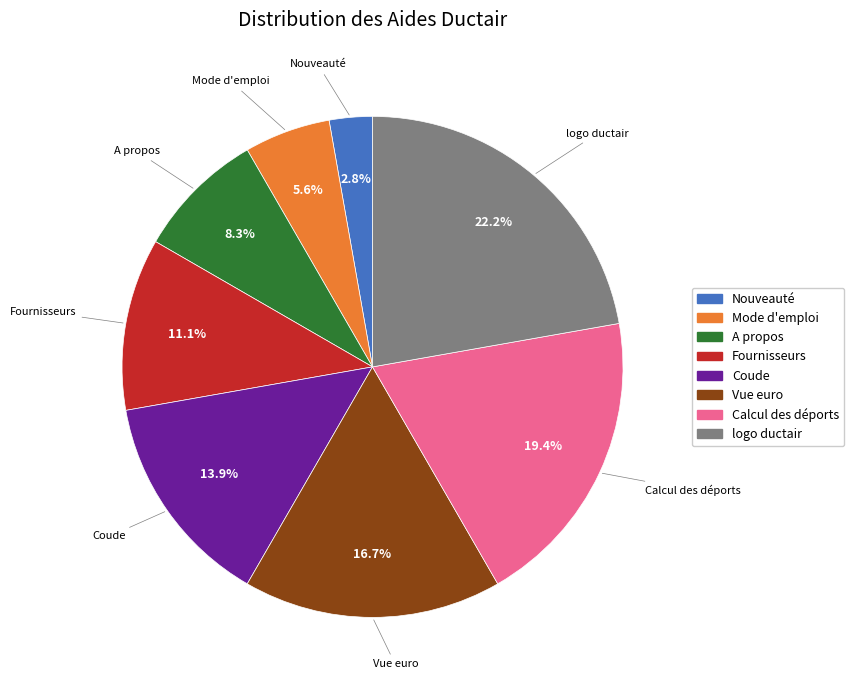

How many segments does this pie chart have?

8